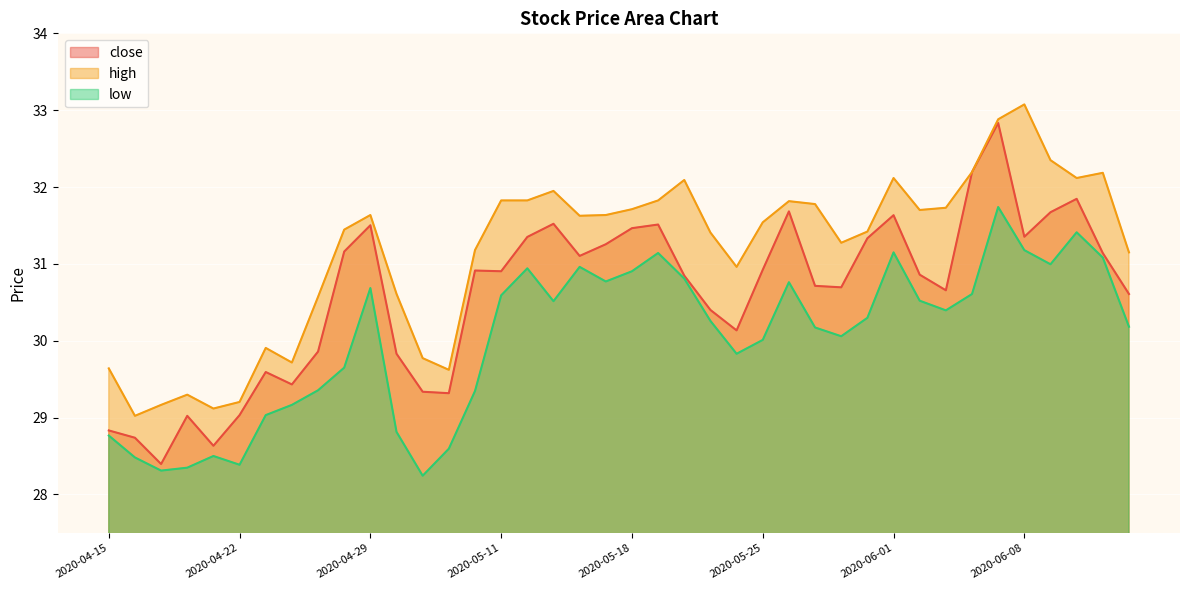

At which category does low reach its first local valley?

2020-04-17